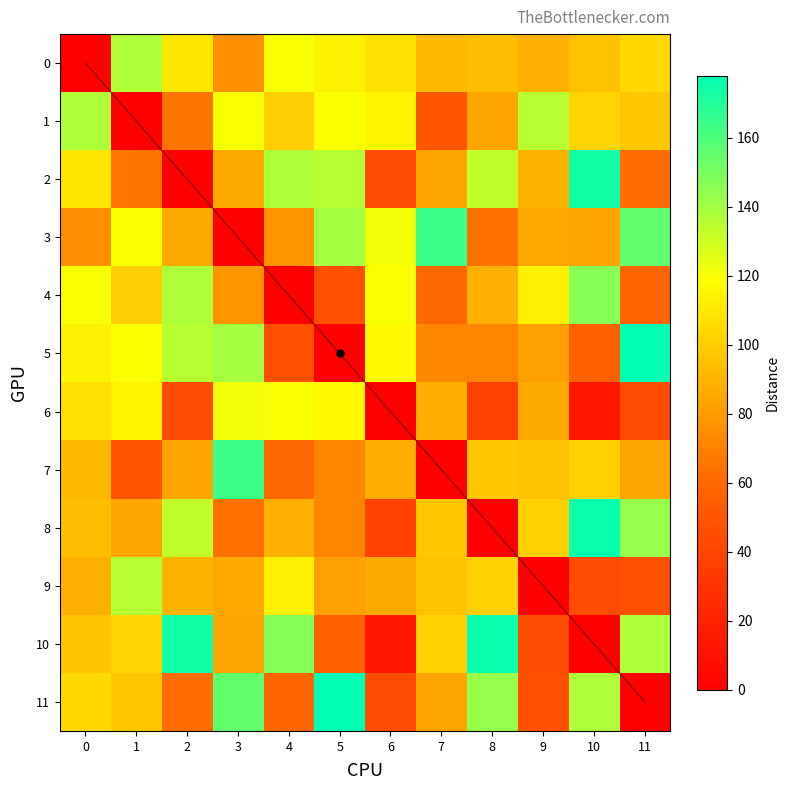

What is the approximate value of 8 at 2?

133